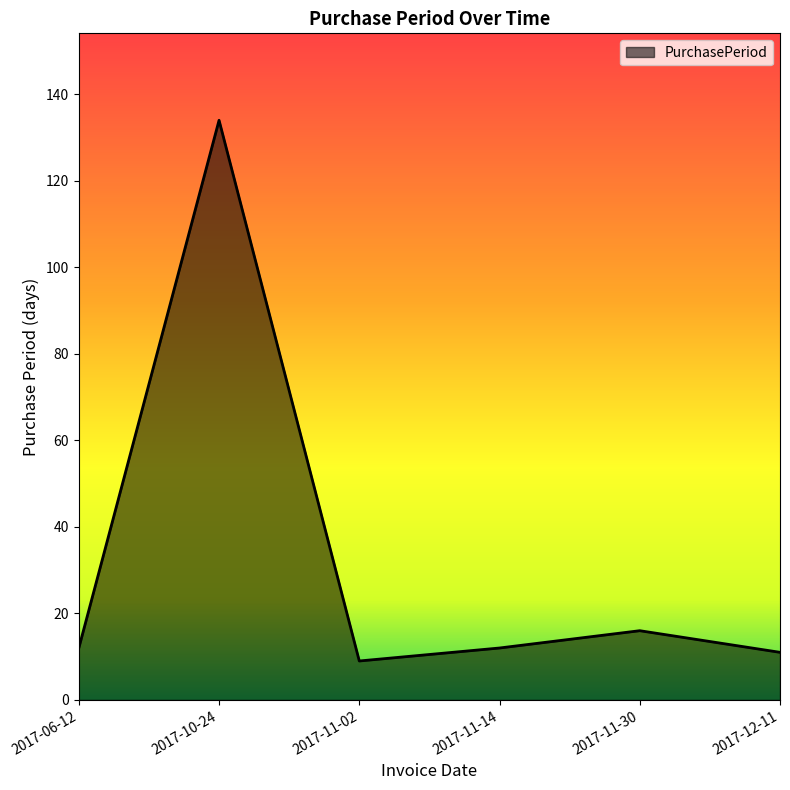

Reading left to right, list all the values displayed in this chart.

12	134	9	12	16	11